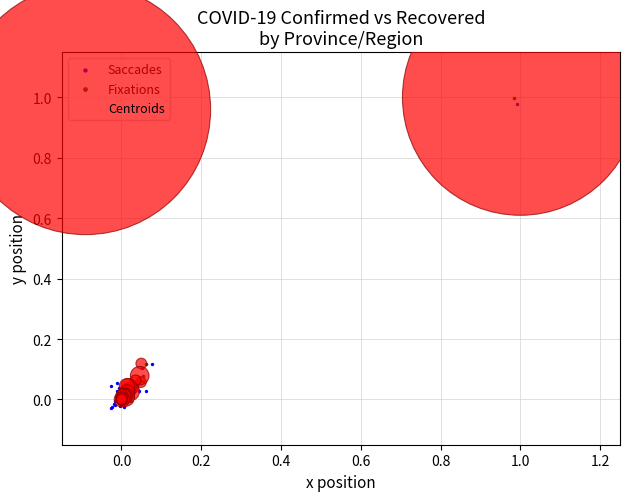

Which series reaches the minimum Y coordinate?

Saccades